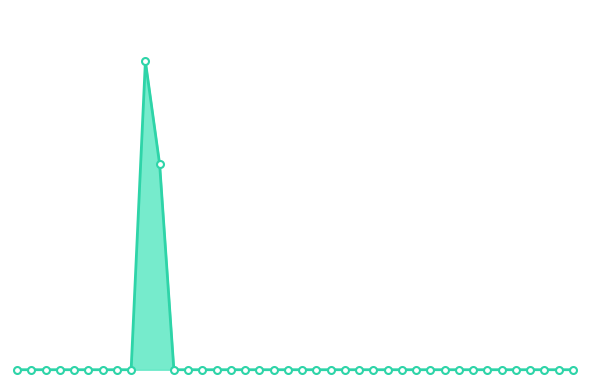

Rank the categories by value from highest to lowest.

12:30, 12:35, 15:00, 14:55, 14:50, 14:45, 14:40, 14:35, 14:30, 14:25, 14:20, 14:15, 14:10, 14:05, 14:00, 13:55, 13:50, 13:45, 13:40, 13:35, 13:30, 13:25, 13:20, 13:15, 13:10, 13:05, 13:00, 12:55, 12:50, 12:45, 12:40, 12:25, 12:20, 12:15, 12:10, 12:05, 12:00, 11:55, 11:50, 11:45